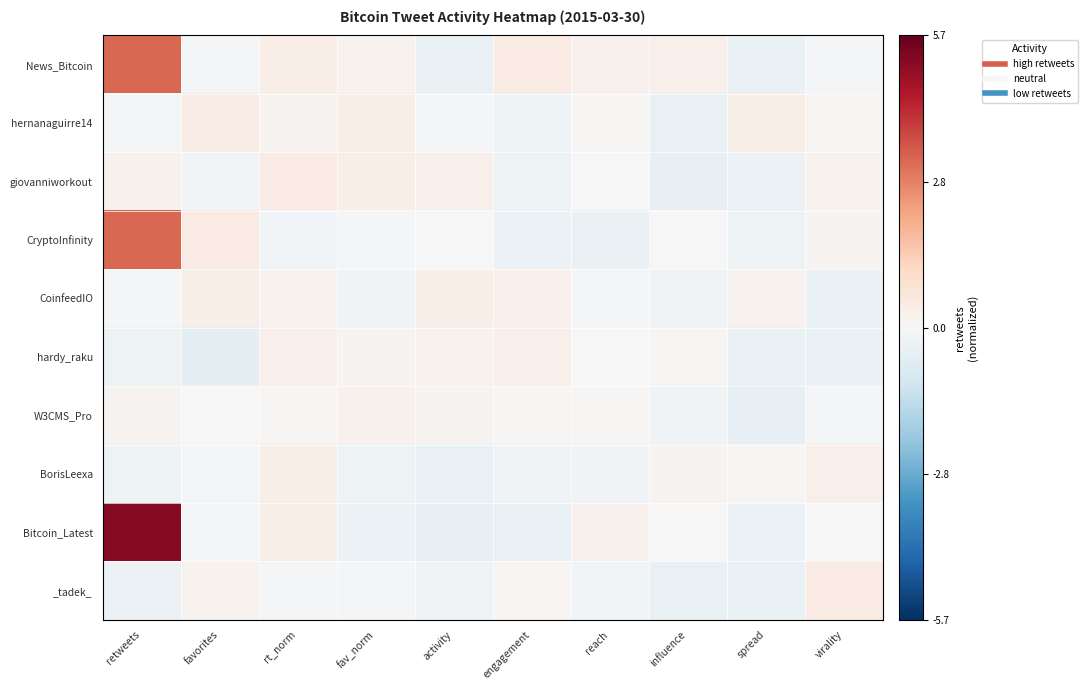

Which series has the largest range (max minus min)?

Bitcoin_Latest